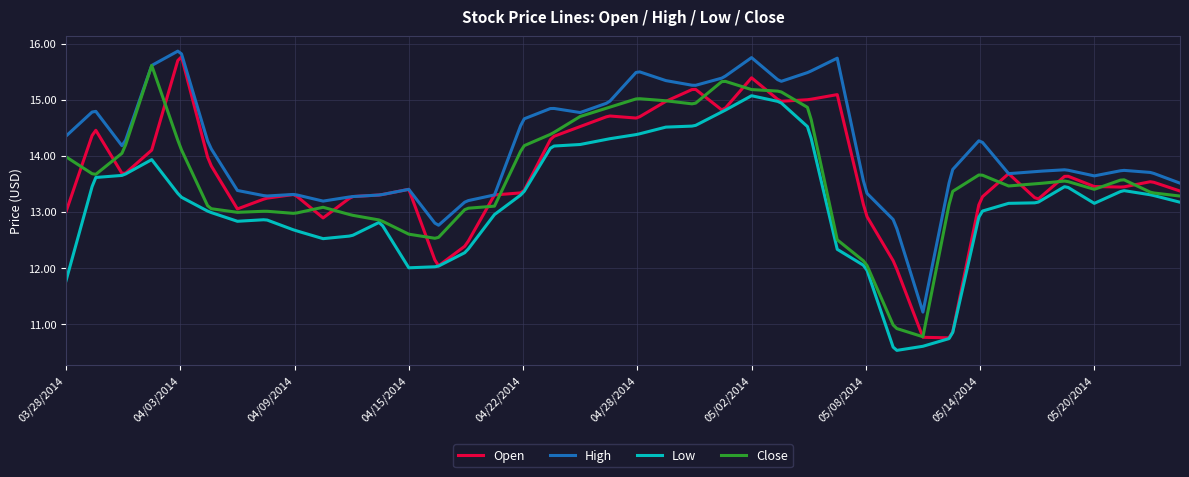

At how many categories does at least one series exceed 15?

78